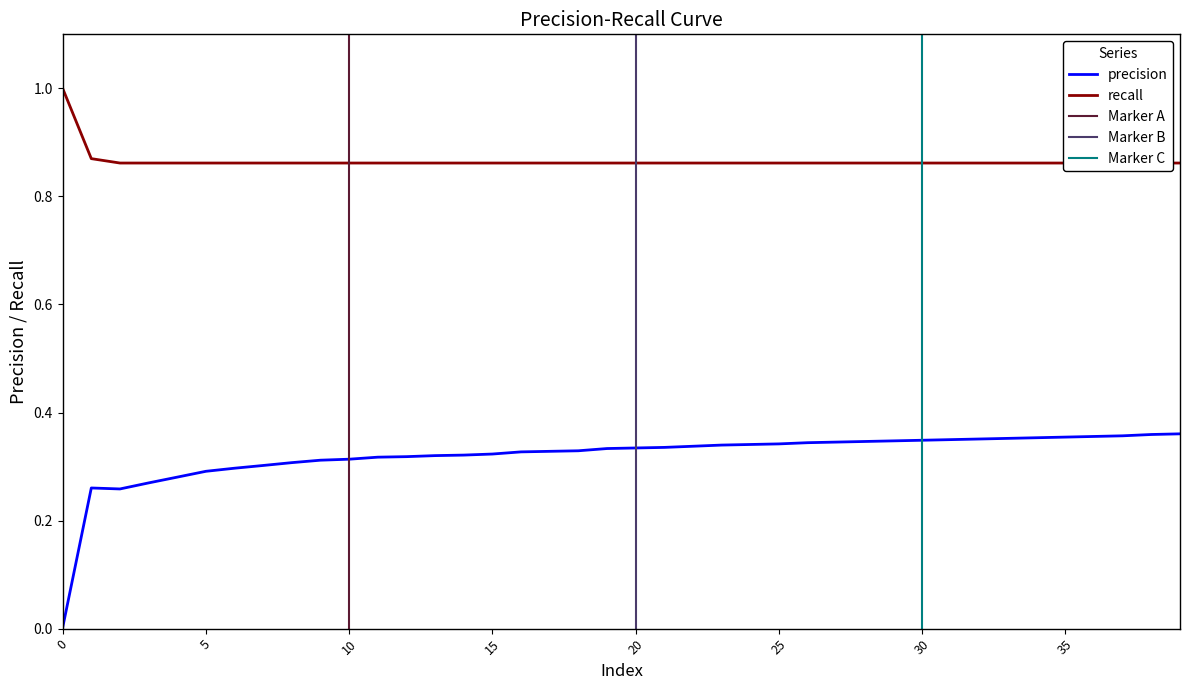

What is the spread (max minus min) of values at 1?

0.6